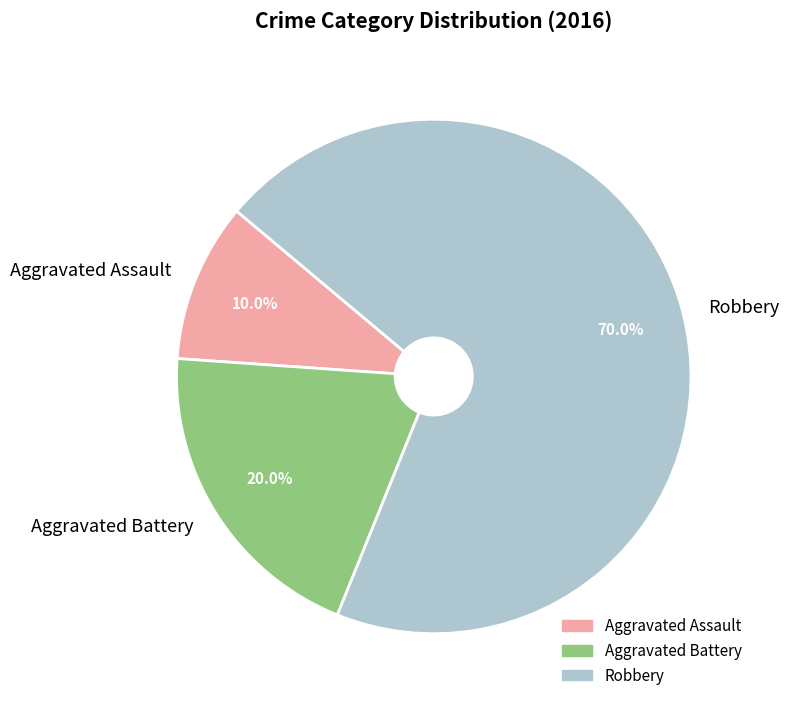

Does Aggravated Battery represent more than half of the total?

No